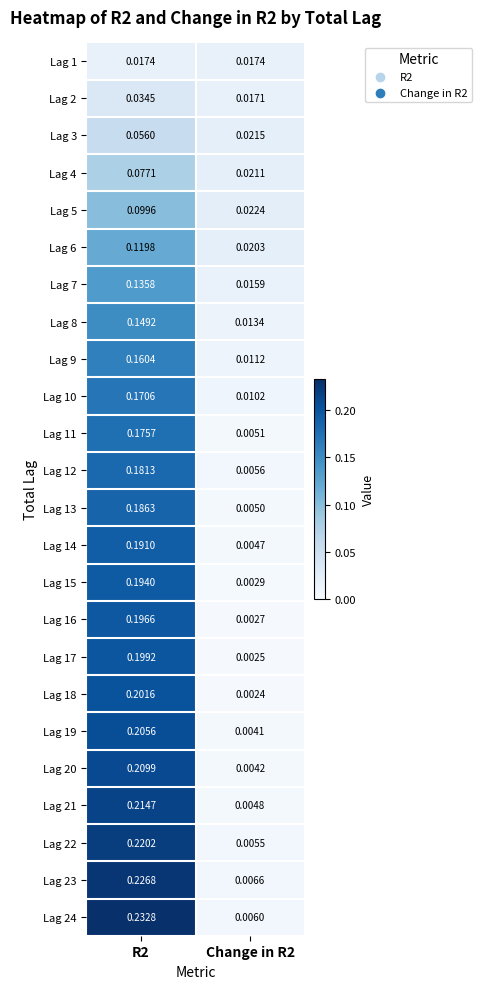

Which series has the largest range (max minus min)?

Lag 24